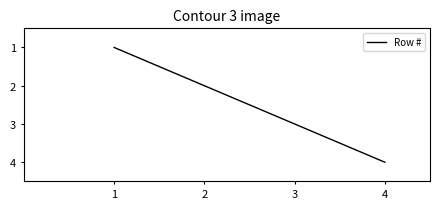

Rank the categories by value from lowest to highest.

1, 2, 3, 4